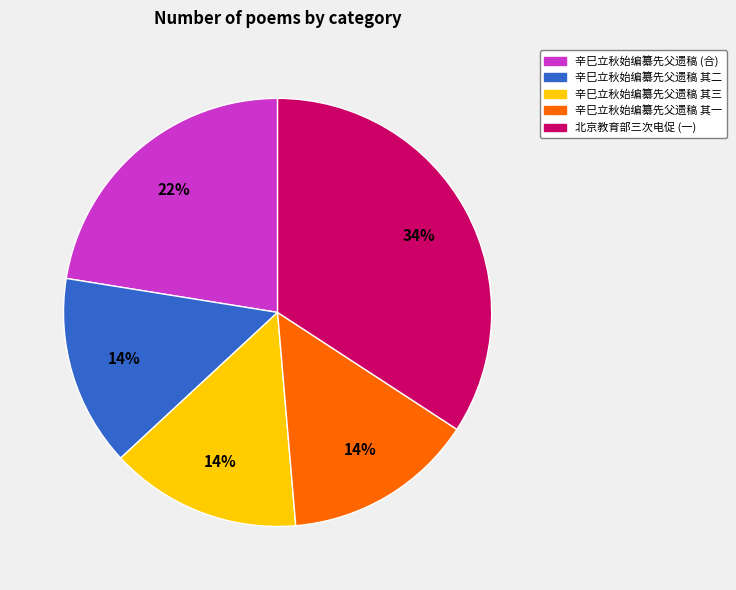

Is there a majority slice in this chart?

No